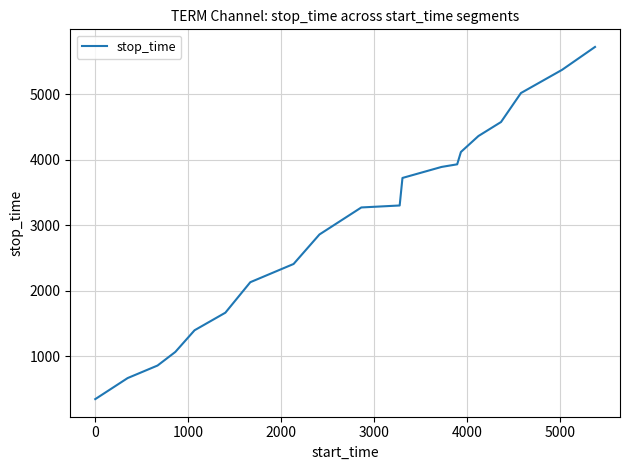

Reading left to right, what are all the values shown in this chart?

348	669	860	1067	1398	1666	2131	2409	2859	3271	3301	3721	3889	3929	4117	4360	4574	5016	5370	5719